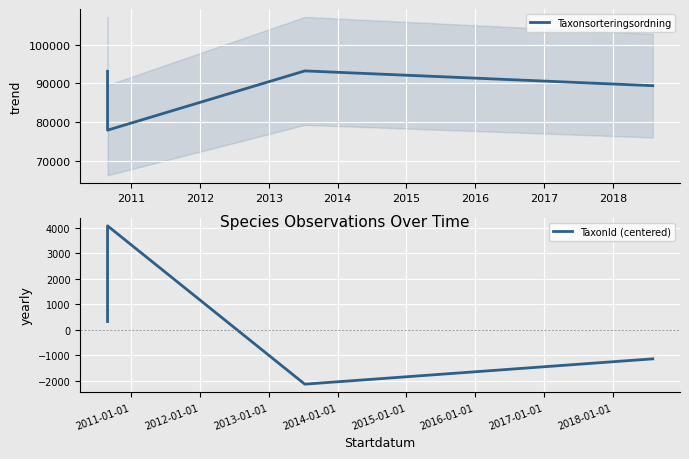

True or false: TaxonId (centered) and Taxonsorteringsordning intersect in this chart.

False